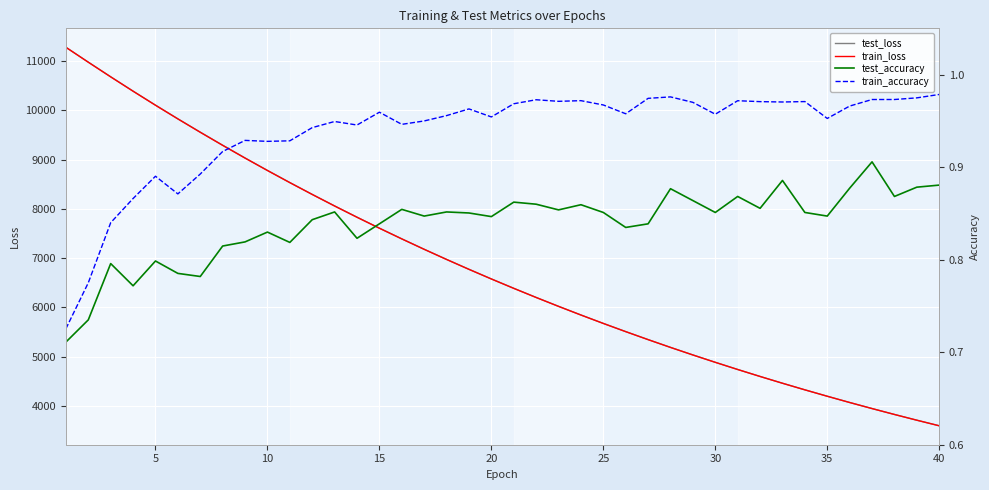

What is the difference between the maximum and minimum values in the train_accuracy series?

0.3